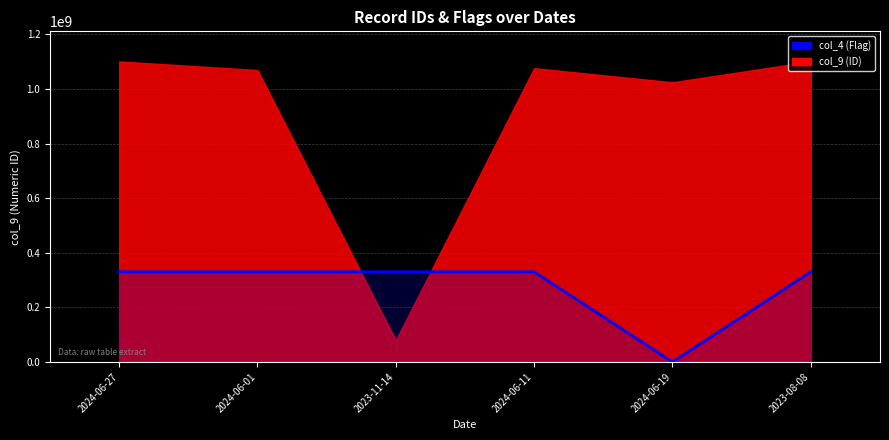

At which label does the data first exceed 330286148?

2024-06-27